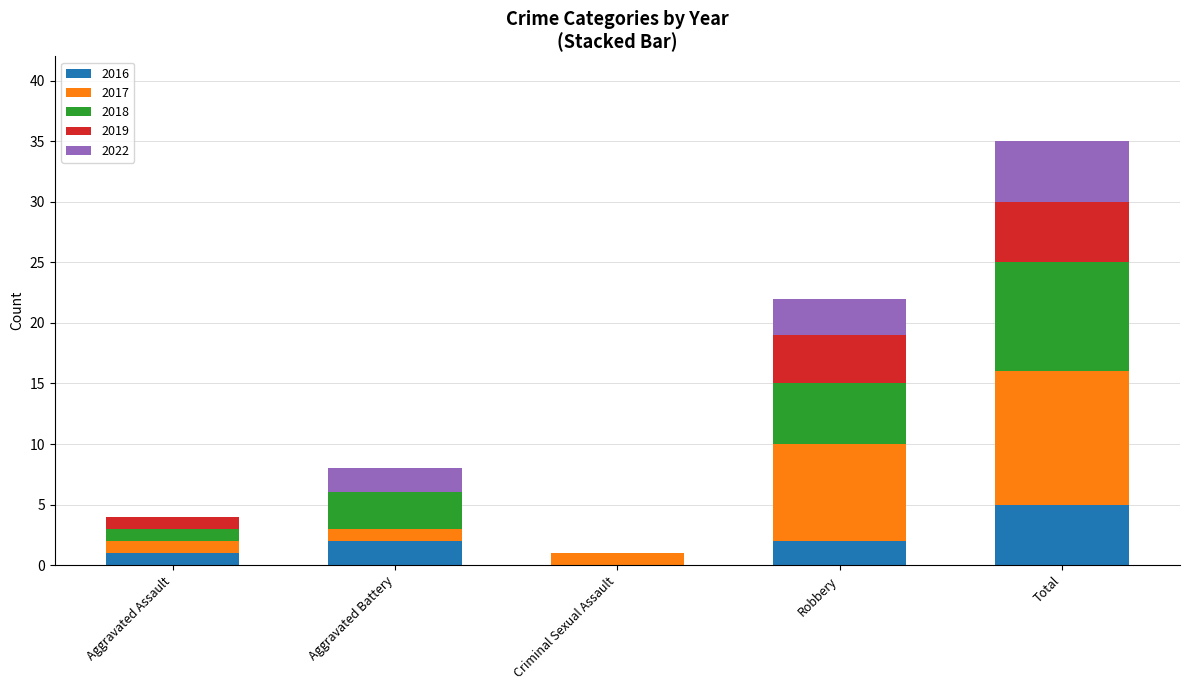

What are all the series names shown in the legend?

2016, 2017, 2018, 2019, 2022